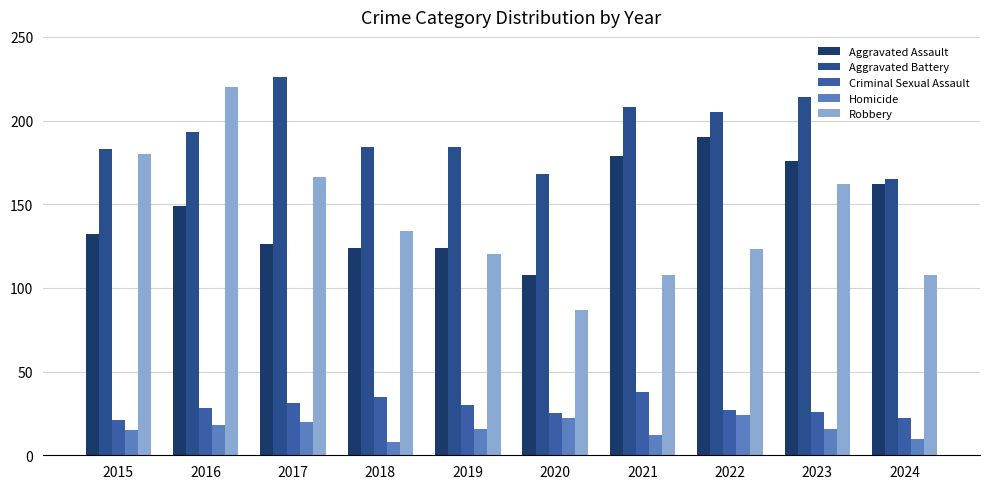

How many bars are there in each group?

5